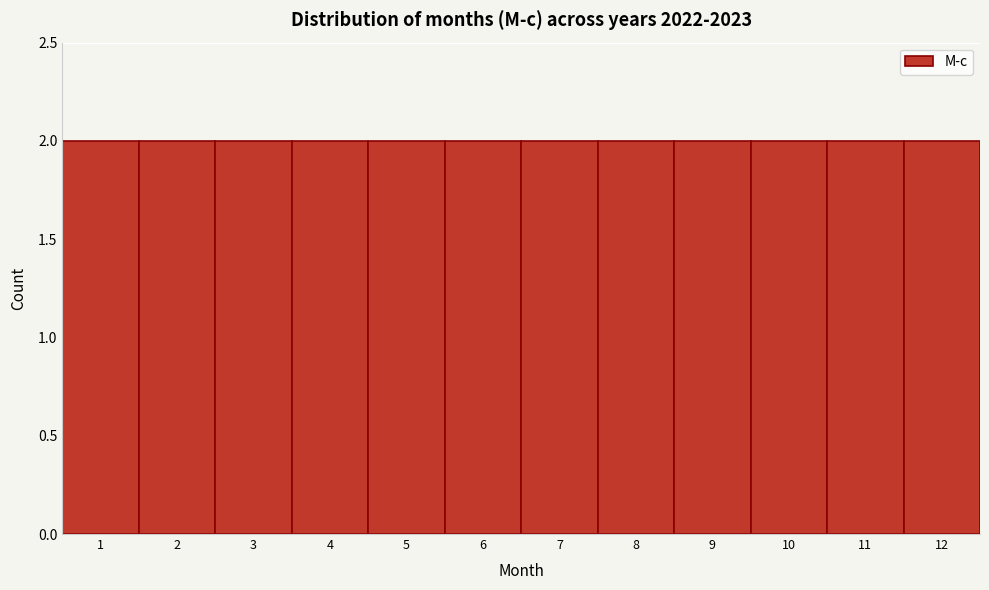

Reading left to right, list every bar in this chart as the range it spans on the x-axis followed by its height. The values are not printed on the chart, so give them approximately, as read against the axis.

0.5 to 1.5: 2
1.5 to 2.5: 2
2.5 to 3.5: 2
3.5 to 4.5: 2
4.5 to 5.5: 2
5.5 to 6.5: 2
6.5 to 7.5: 2
7.5 to 8.5: 2
8.5 to 9.5: 2
9.5 to 10.5: 2
10.5 to 11.5: 2
11.5 to 12.5: 2